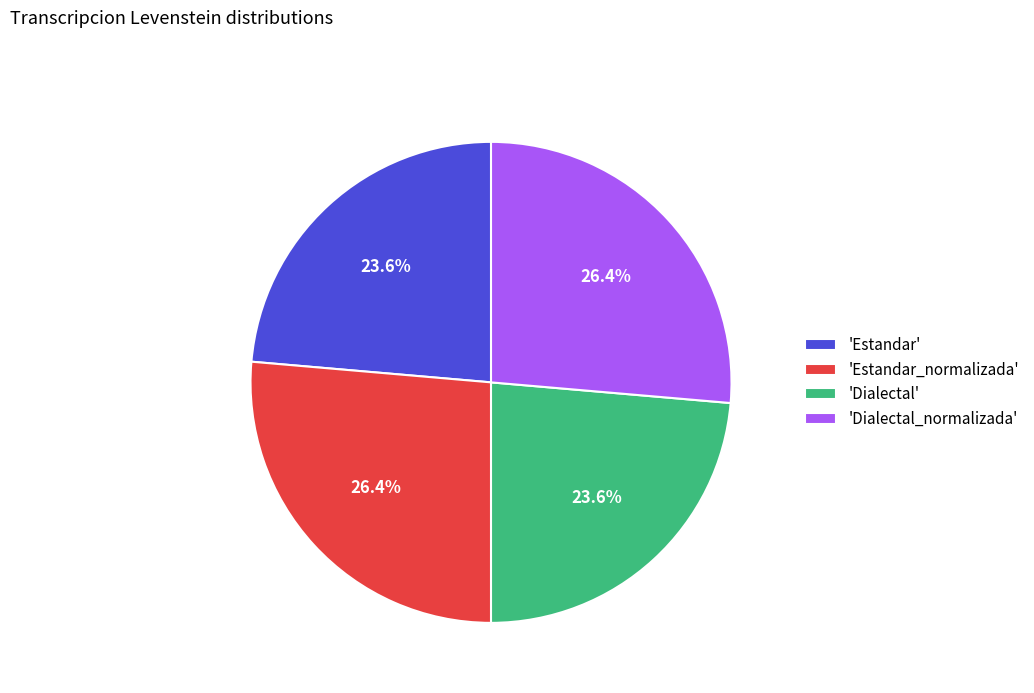

Is 'Dialectal' the majority of the pie?

No